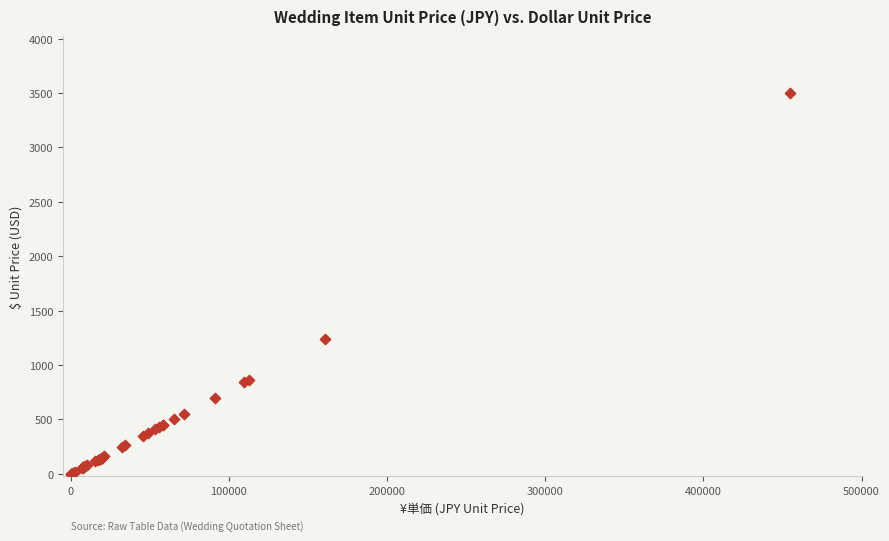

What Y value in the scatter plot is closest to 1750?

1237